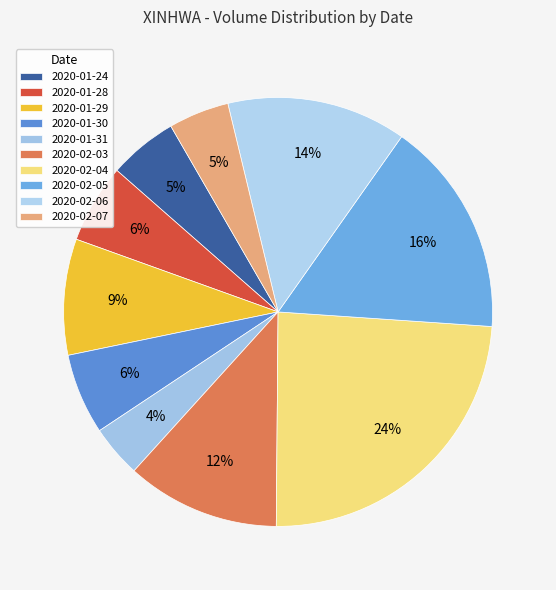

Which category has the biggest portion of the pie?

2020-02-04